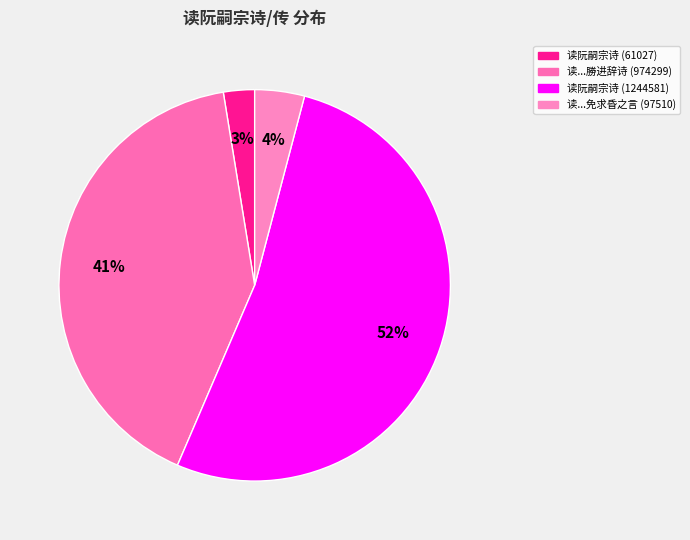

Rank the categories by value from highest to lowest.

读阮嗣宗诗 (1244581), 读阮嗣宗传见其醉六十日免求昏之言与醒忘作劝进辞据案便书何乃异同耶作阮嗣宗诗 (974299), 读阮嗣宗传见其醉六十日免求昏之言与醒忘作 (97510), 读阮嗣宗诗 (61027)